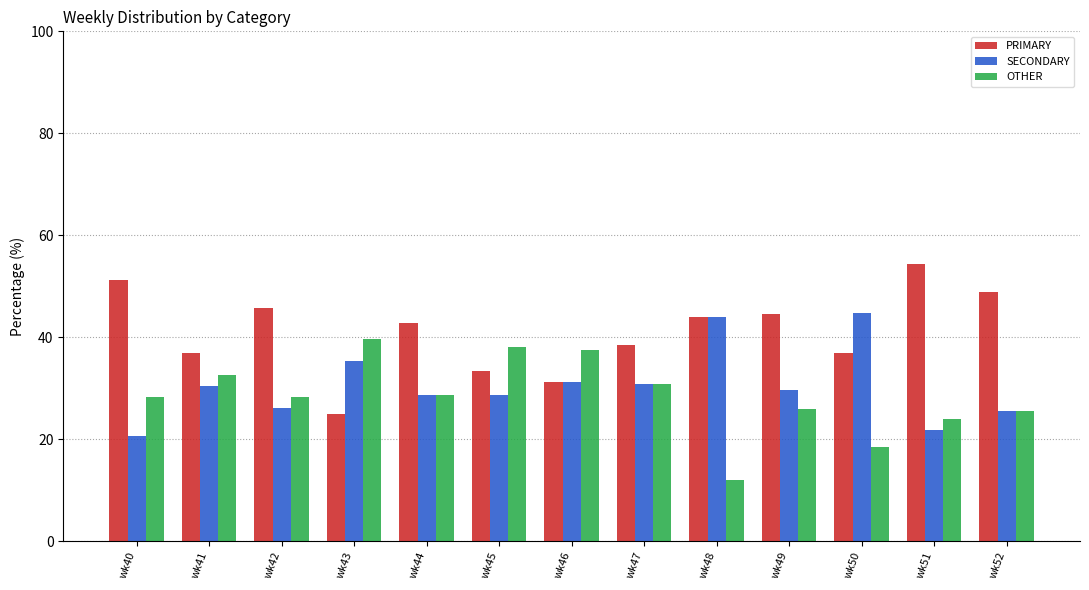

Rank the series by their maximum value, from highest to lowest.

PRIMARY, SECONDARY, OTHER